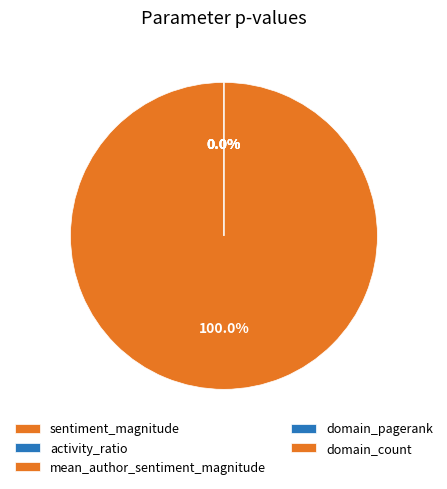

Count the number of slices in the pie.

5